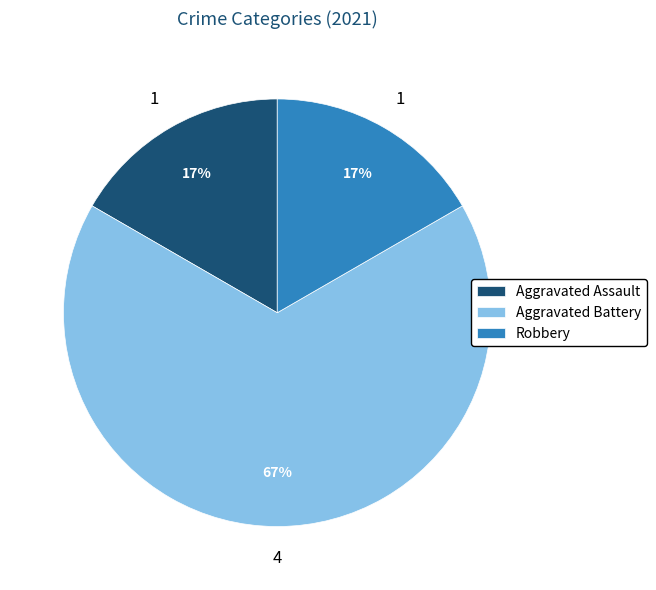

What is the largest slice in the pie chart?

Aggravated Battery